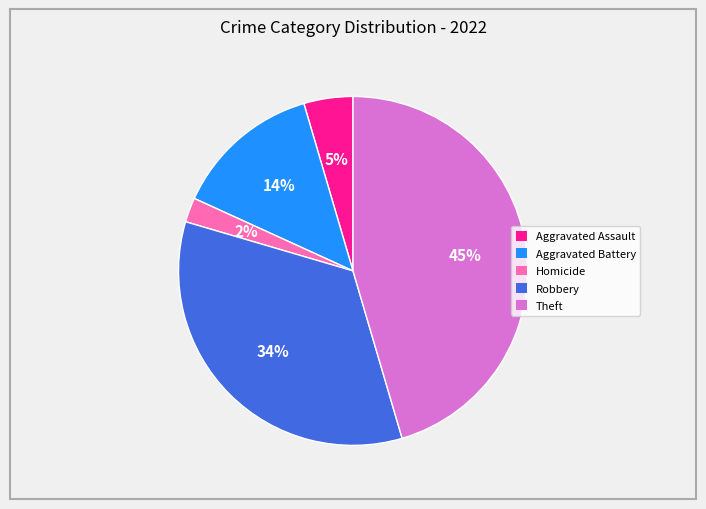

To the nearest percent, what is the difference between the largest and smallest slice percentages?

43%